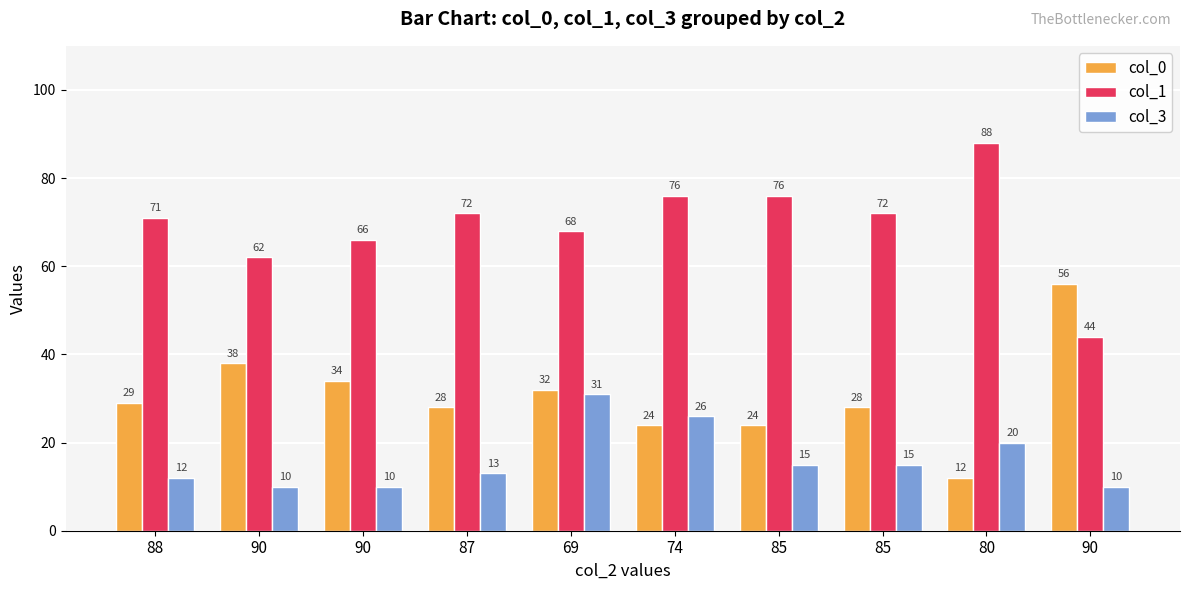

List the series in order of their overall mean, lowest first.

col_3, col_0, col_1